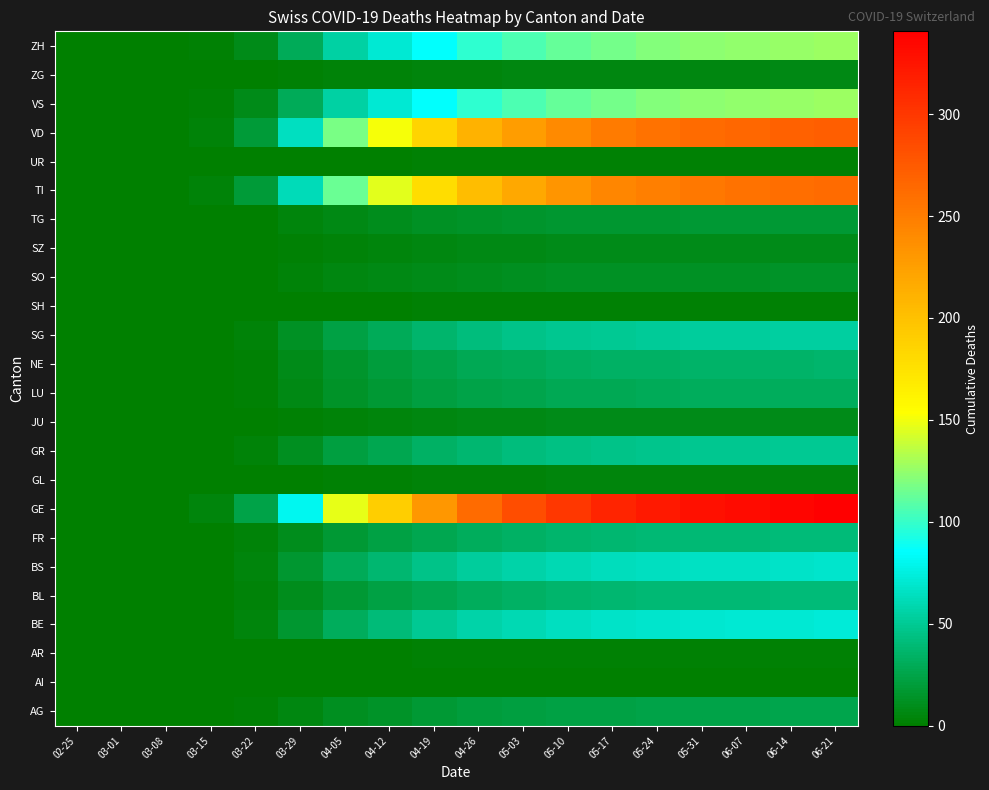

At how many categories does at least one series exceed 65?

13